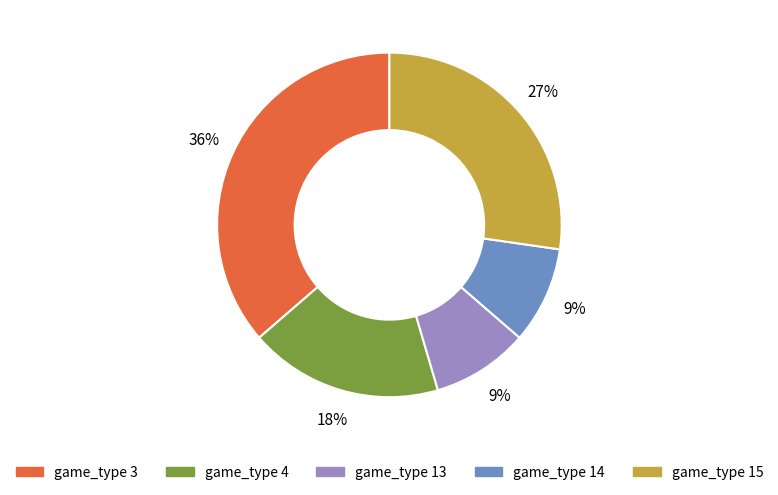

Is there any slice that represents more than half of the pie?

No